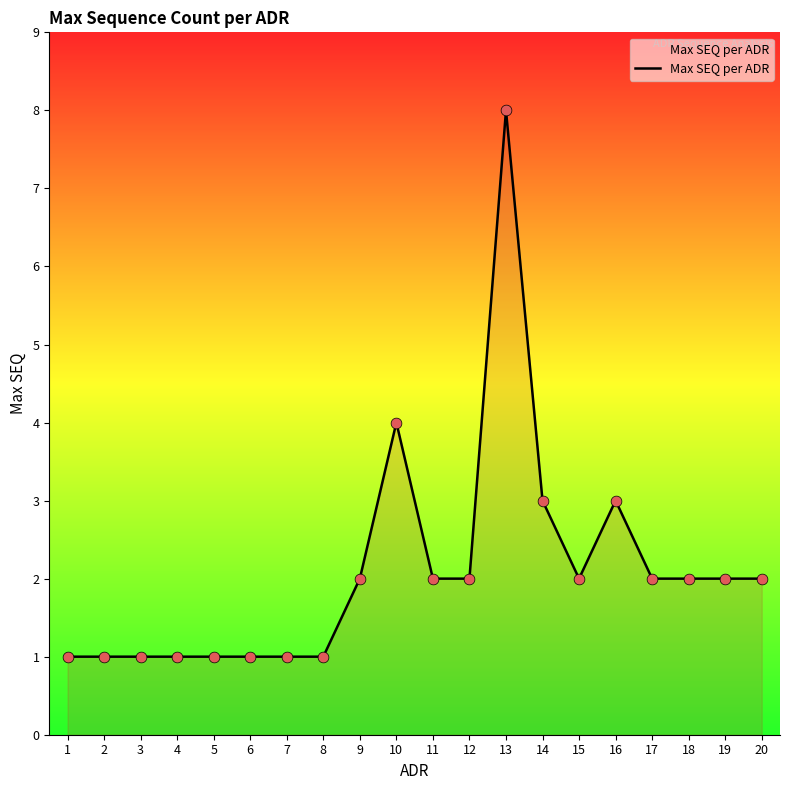

Approximately how many times larger is the value at 5 compared to 7?

1.0